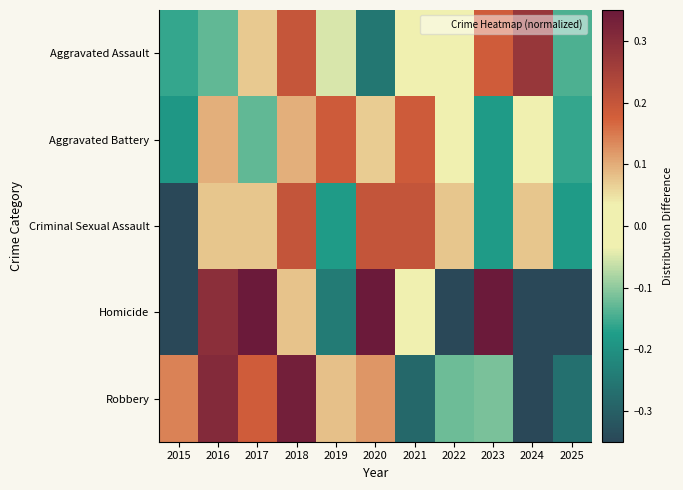

Reading left to right, list all the values displayed in this chart.

Aggravated Assault: 2015=-0.2	2016=-0.1	2017=0.1	2018=0.2	2019=-0.1	2020=-0.3	2021=-0.0	2022=0.0	2023=0.2	2024=0.3	2025=-0.1
Aggravated Battery: 2015=-0.2	2016=0.1	2017=-0.1	2018=0.1	2019=0.2	2020=0.1	2021=0.2	2022=-0.0	2023=-0.2	2024=0.0	2025=-0.2
Criminal Sexual Assault: 2015=-0.4	2016=0.1	2017=0.1	2018=0.2	2019=-0.2	2020=0.2	2021=0.2	2022=0.1	2023=-0.2	2024=0.1	2025=-0.2
Homicide: 2015=-0.5	2016=0.3	2017=0.4	2018=0.1	2019=-0.2	2020=0.8	2021=-0.0	2022=-0.5	2023=0.5	2024=-0.4	2025=-0.6
Robbery: 2015=0.1	2016=0.3	2017=0.2	2018=0.3	2019=0.1	2020=0.1	2021=-0.3	2022=-0.1	2023=-0.1	2024=-0.4	2025=-0.3